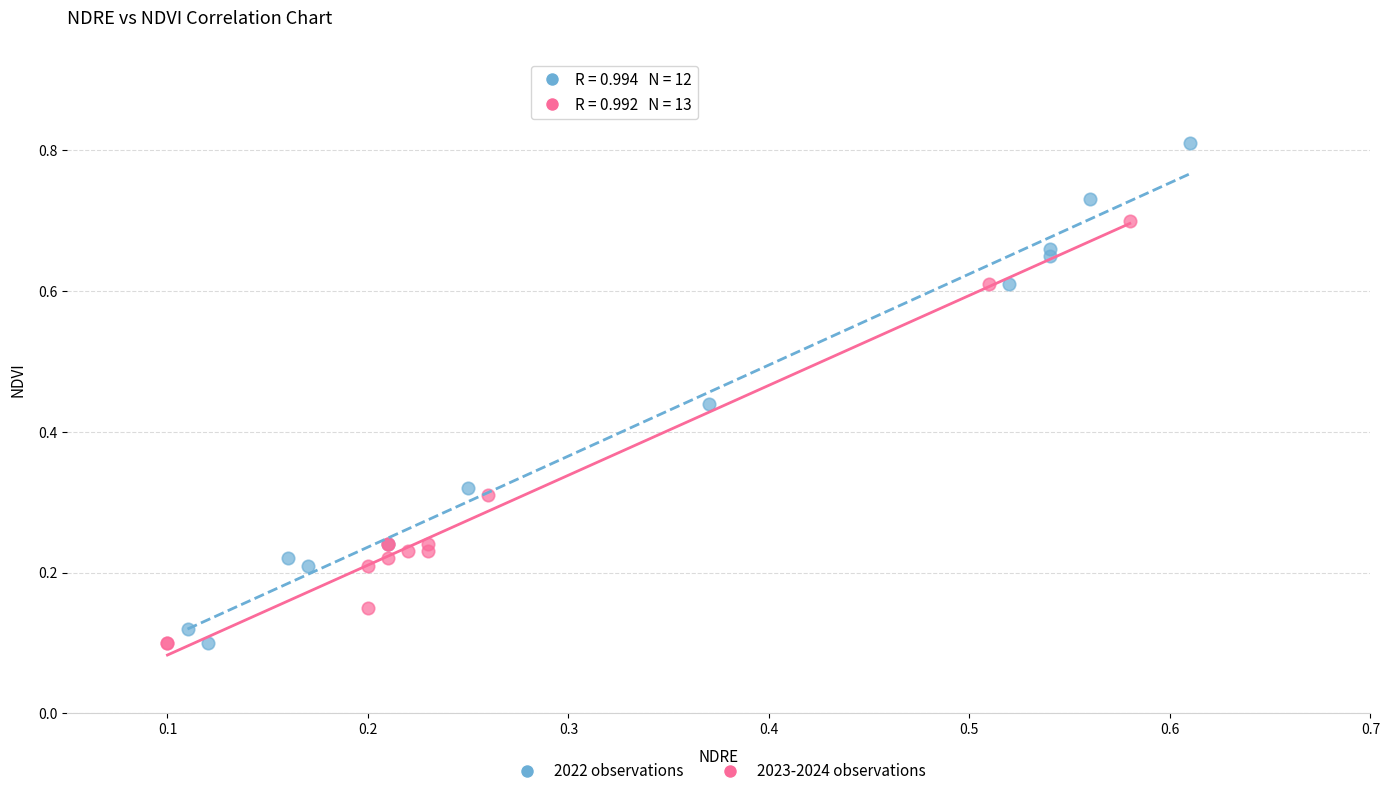

Which series contains the highest Y value?

2022 observations